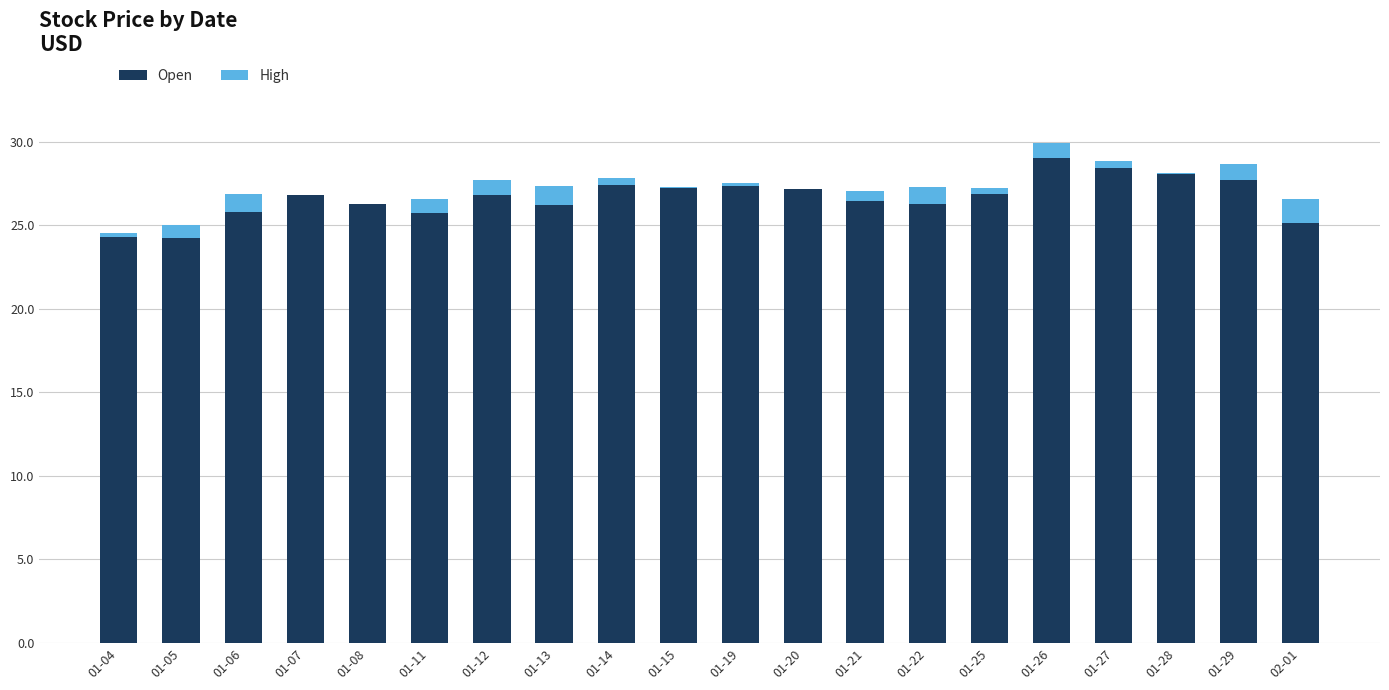

What is the maximum value for Open?

29.0